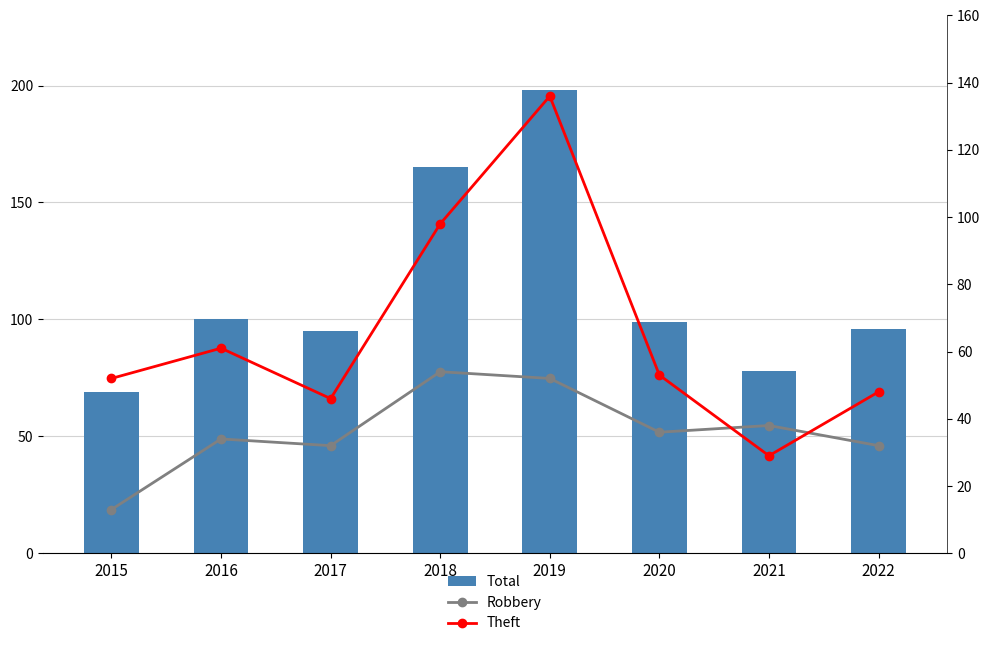

At how many categories does at least one series exceed 143?

2